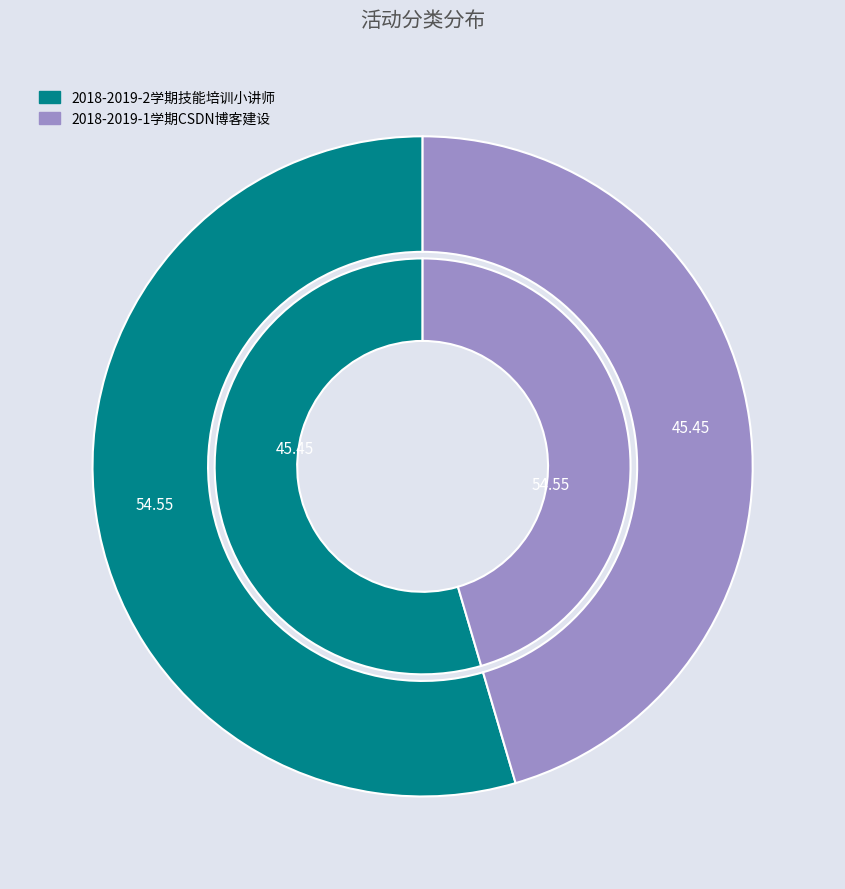

What percentage is NOT represented by 2018-2019-2学期技能培训小讲师?

45.5%